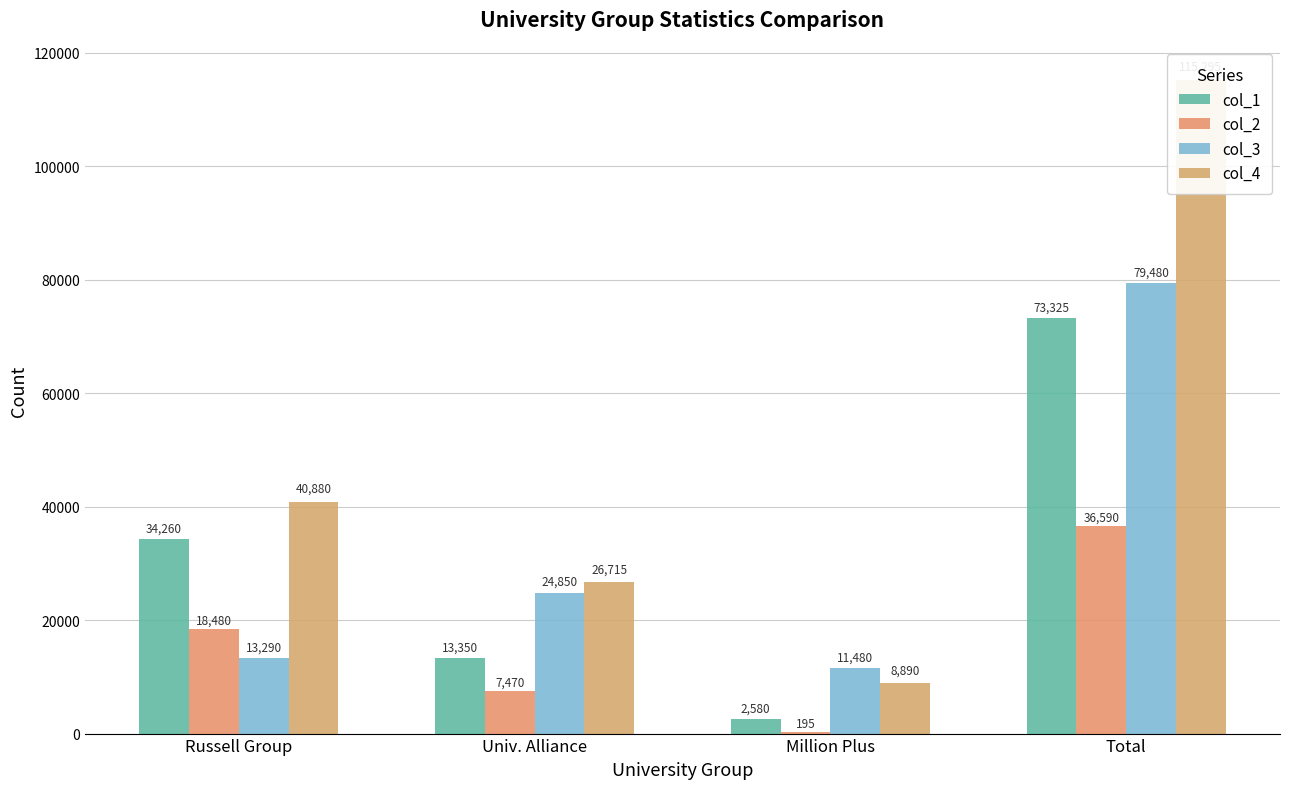

The value of col_3 at Univ. Alliance is 24850. True or false?

True